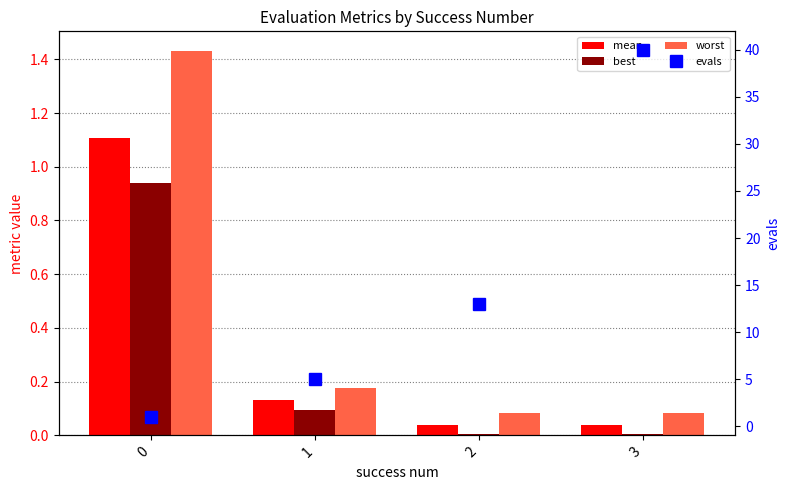

What is the value of the worst bar at the 1st from the left?

1.4